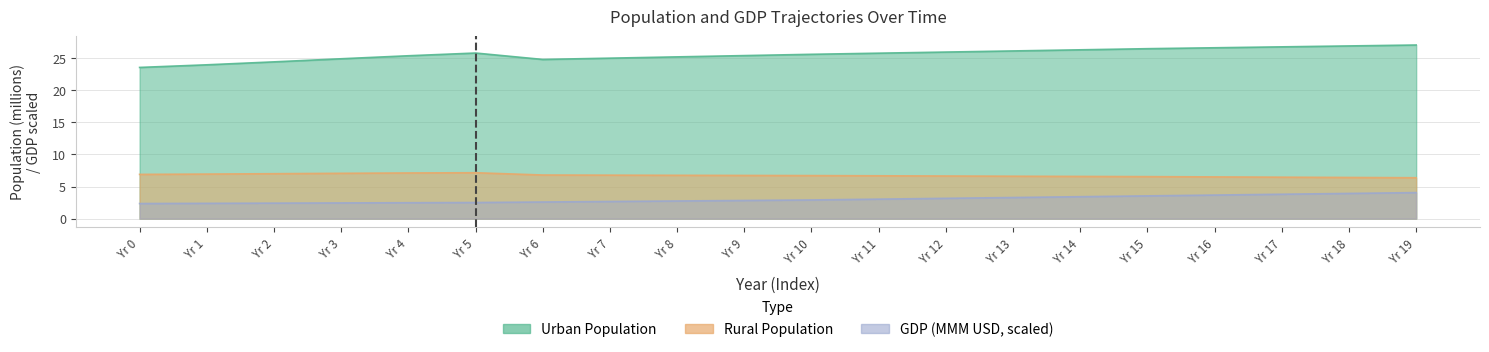

What is the difference between the Urban Population values at Yr 5 and Yr 15?

0.7